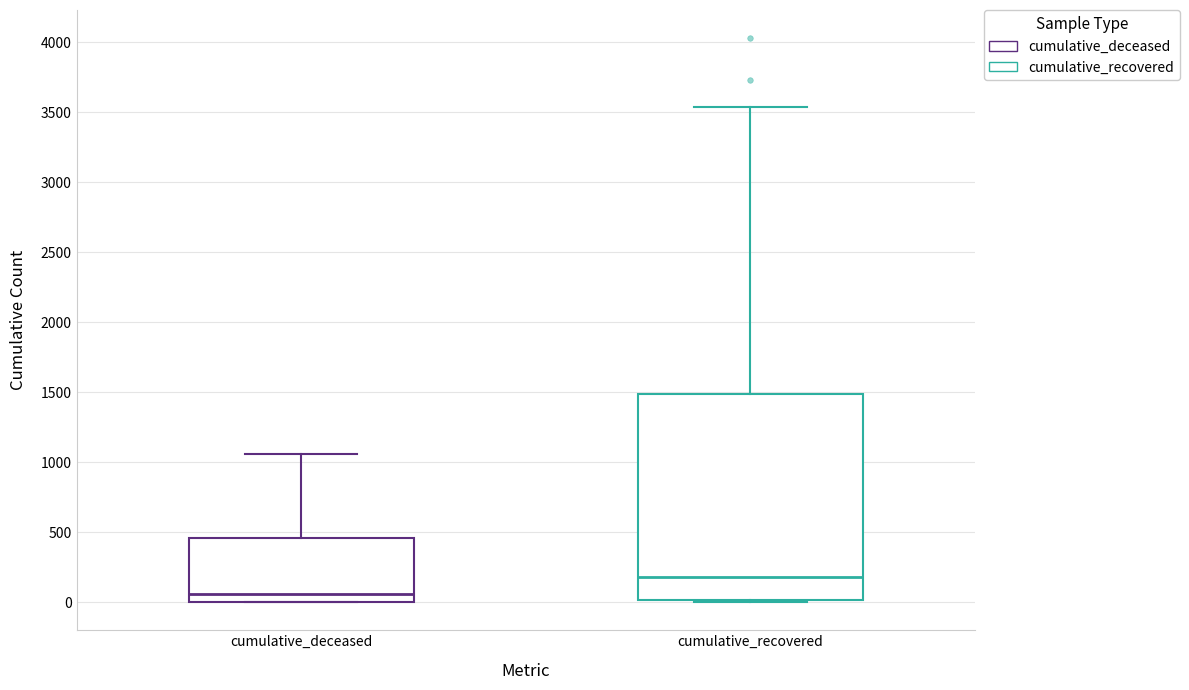

Where is the lower edge of the box for cumulative_deceased on the y-axis? The values are not printed on the chart, so give them approximately, as read against the axis.

0